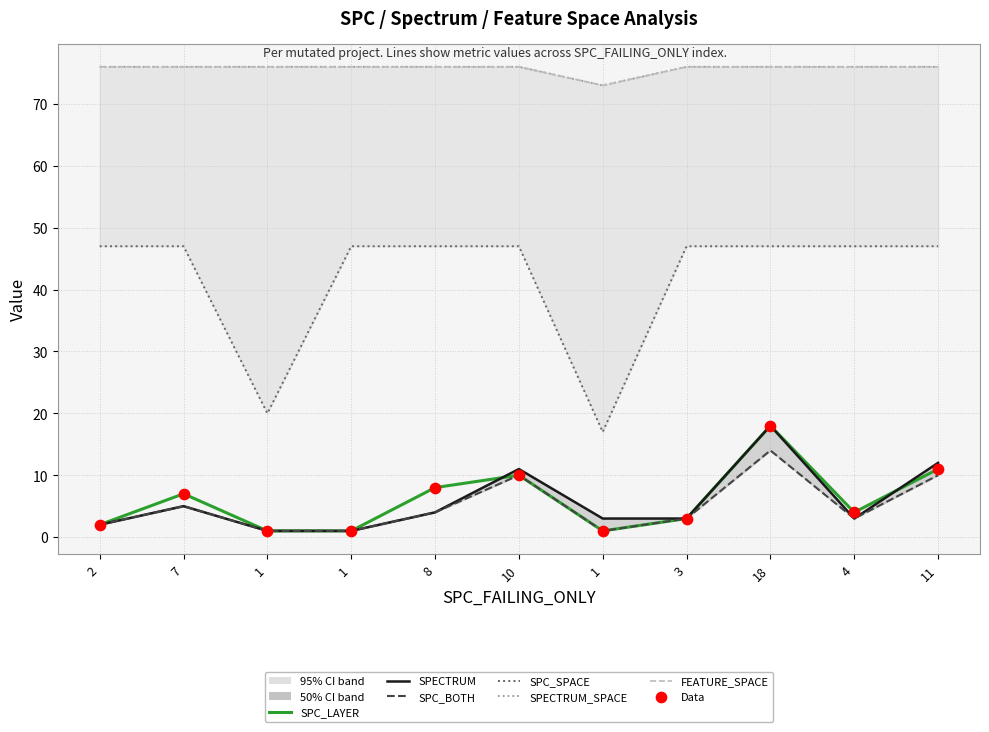

At how many categories does at least one series exceed 2?

11